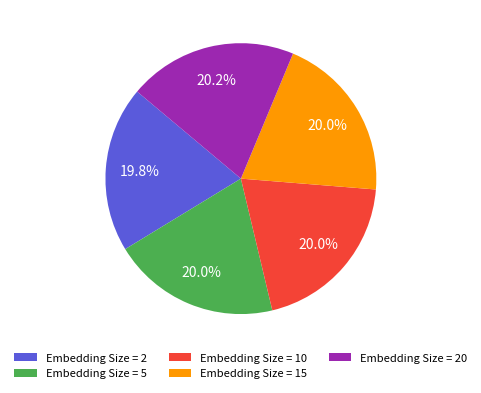

Do Embedding Size = 15 and Embedding Size = 10 together represent more than half of the pie?

No